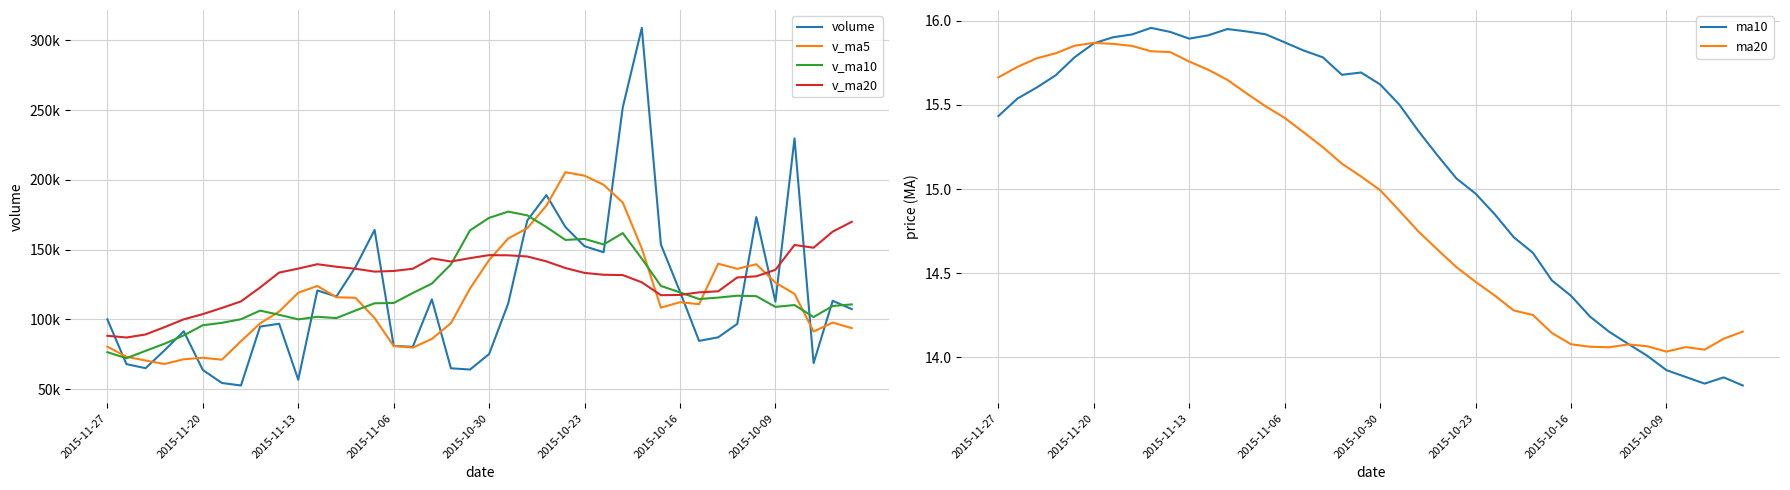

True or false: v_ma20 and ma10 intersect in this chart.

False